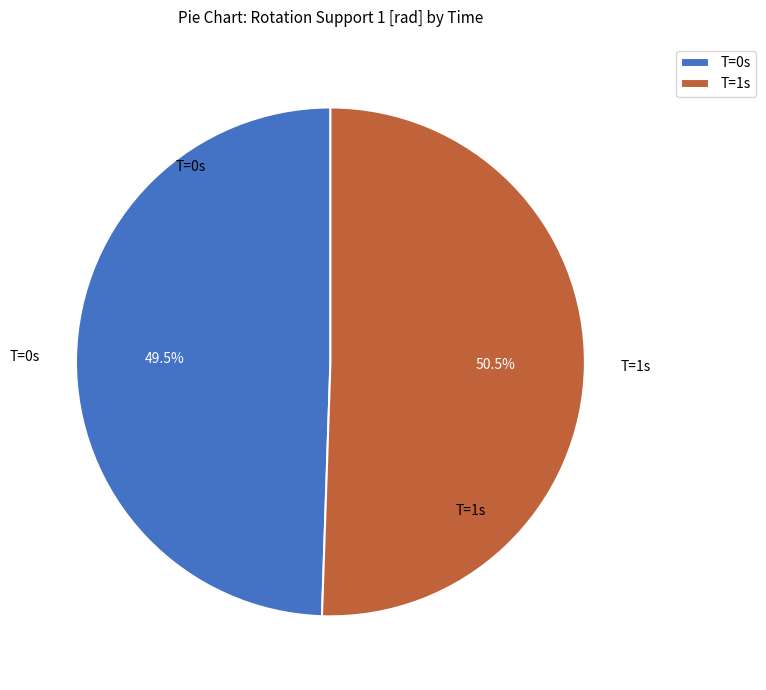

Which has a higher value, T=0s or T=1s?

T=1s